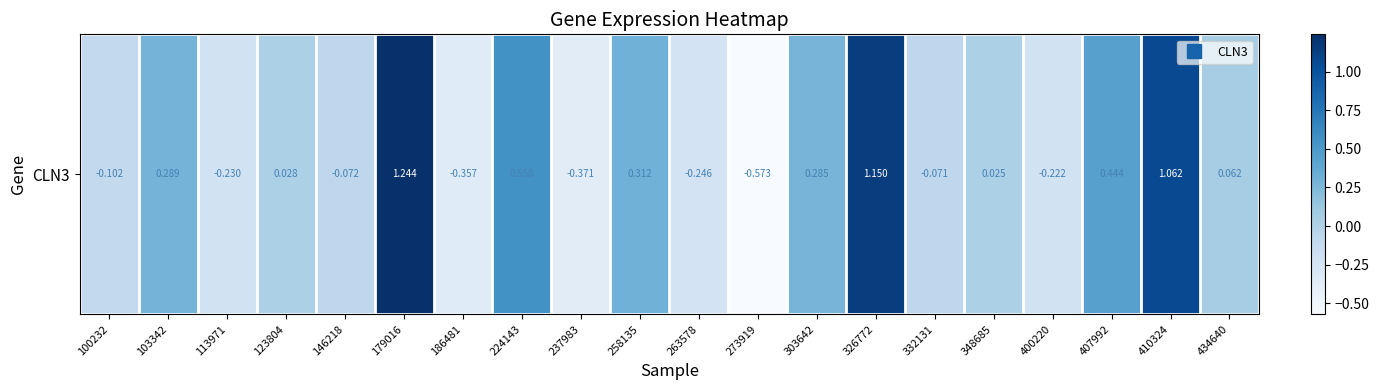

What is the greatest value displayed?

1.2